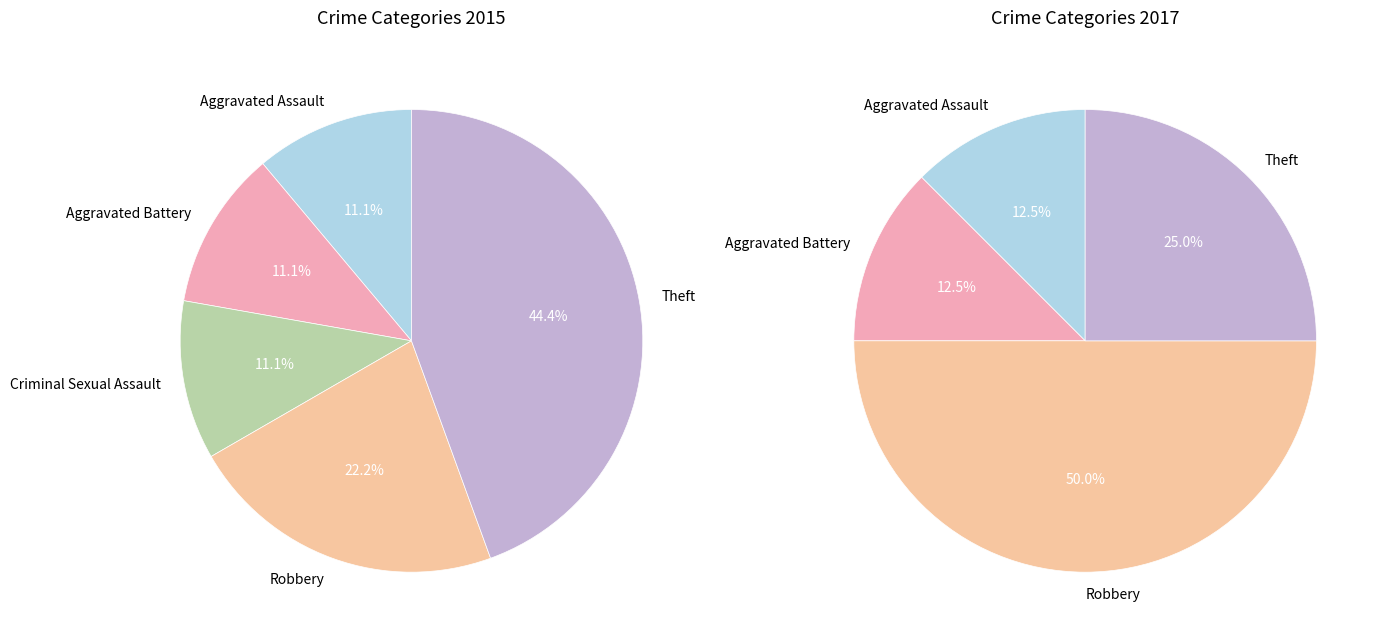

What percentage do Theft and Aggravated Battery together represent?

55.6%